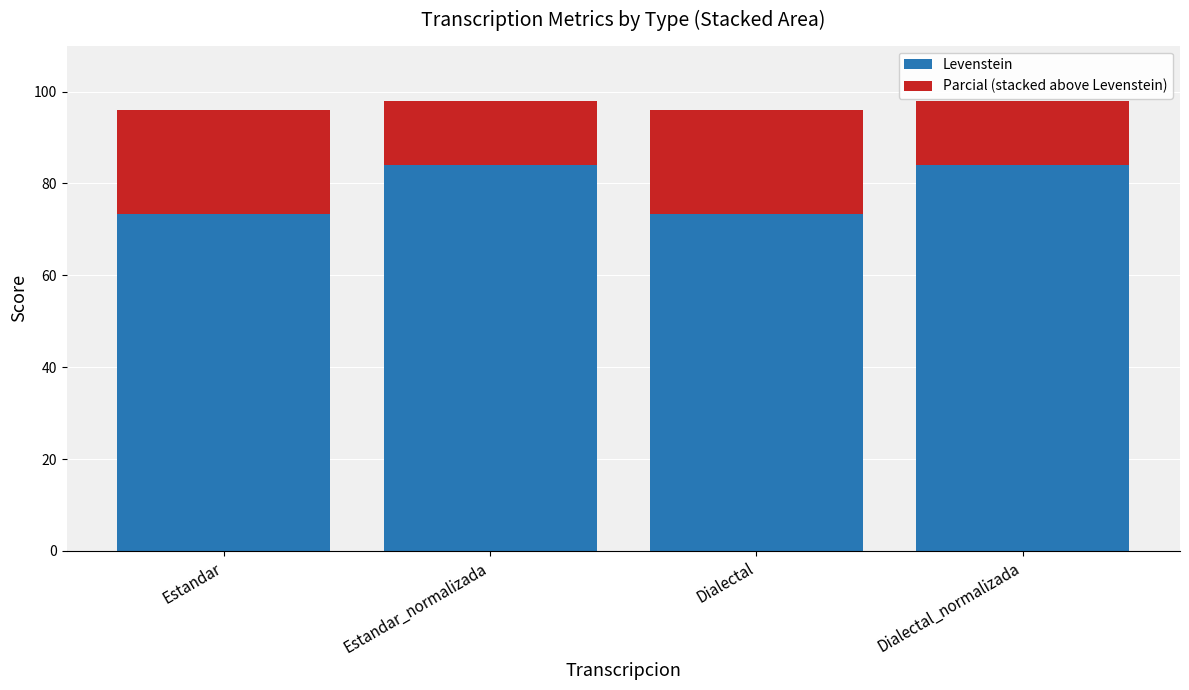

Is it true that Levenstein equals 73.4 at Estandar?

True